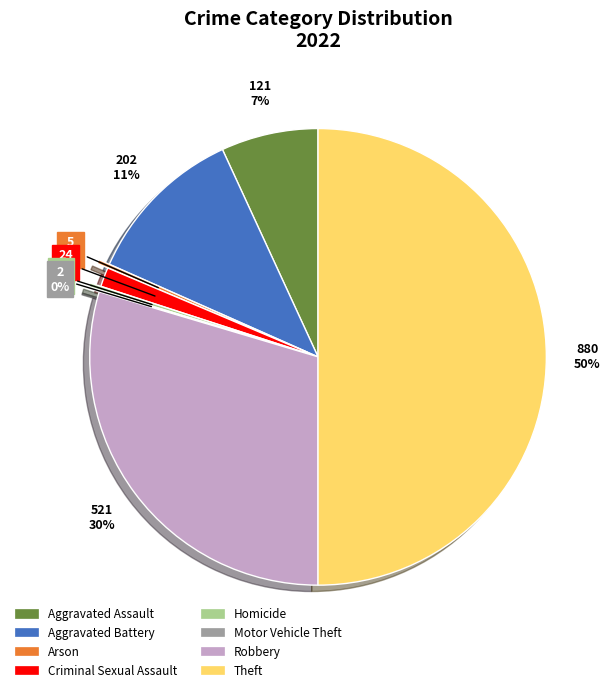

To the nearest percent, what is the average slice percentage?

12%